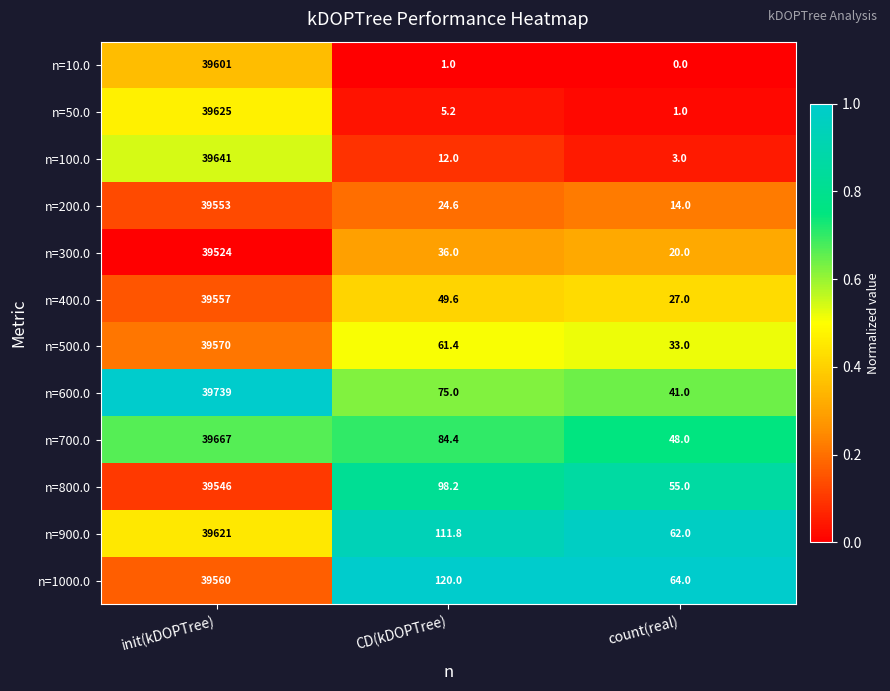

Where is n=1000.0 nearest to the value 19812?

CD(kDOPTree)